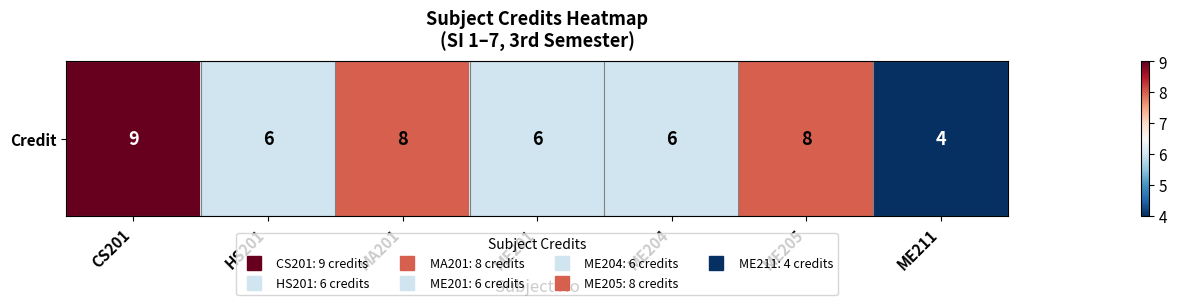

What is the smallest value displayed?

4